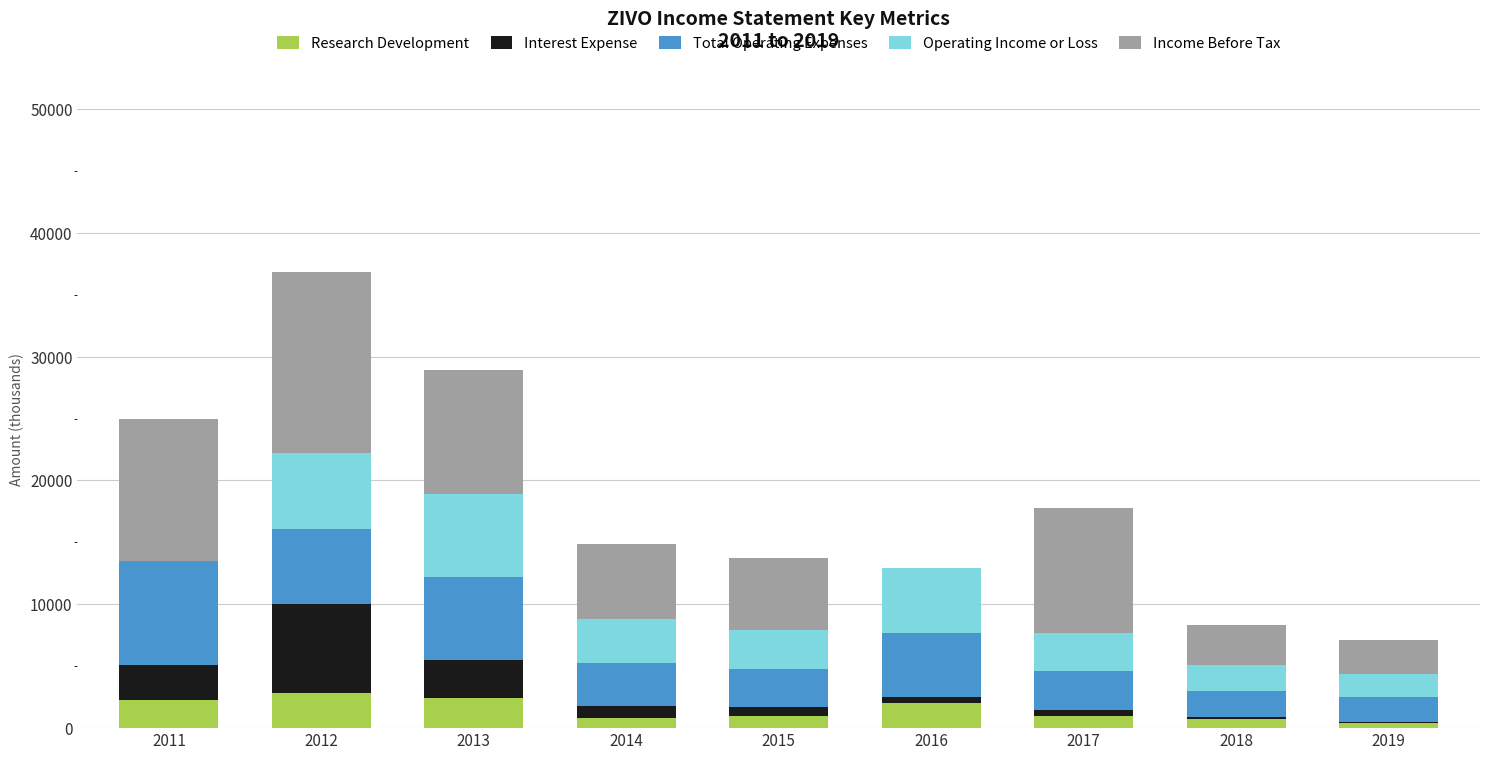

Does the chart contain stacked bars?

Yes